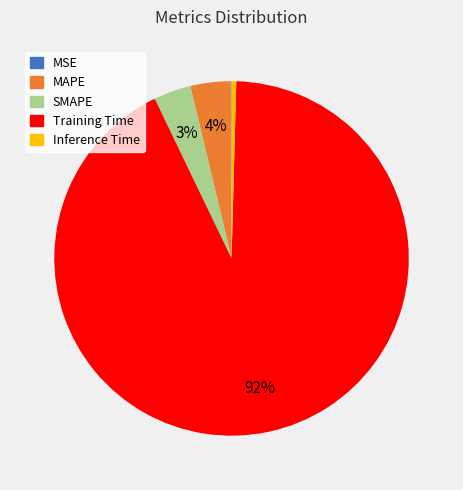

The Inference Time slice represents 0% of the pie. True or false?

True